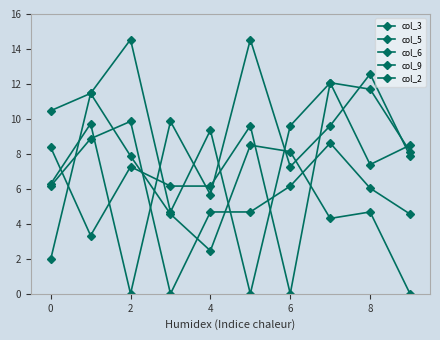

Reading left to right, what are all the values shown in this chart?

col_3: 6.2	8.9	9.9	0.0	4.7	4.7	6.2	8.6	6.0	4.6
col_5: 10.5	11.5	14.5	4.7	9.4	0.0	9.6	12.1	7.4	8.5
col_6: 8.4	3.3	7.3	6.2	6.2	9.6	0.0	12.1	11.7	8.1
col_9: 2.0	11.5	7.9	4.6	2.5	8.5	8.1	4.3	4.7	0.0
col_2: 6.3	9.7	0.0	9.9	5.7	14.5	7.3	9.6	12.6	7.9